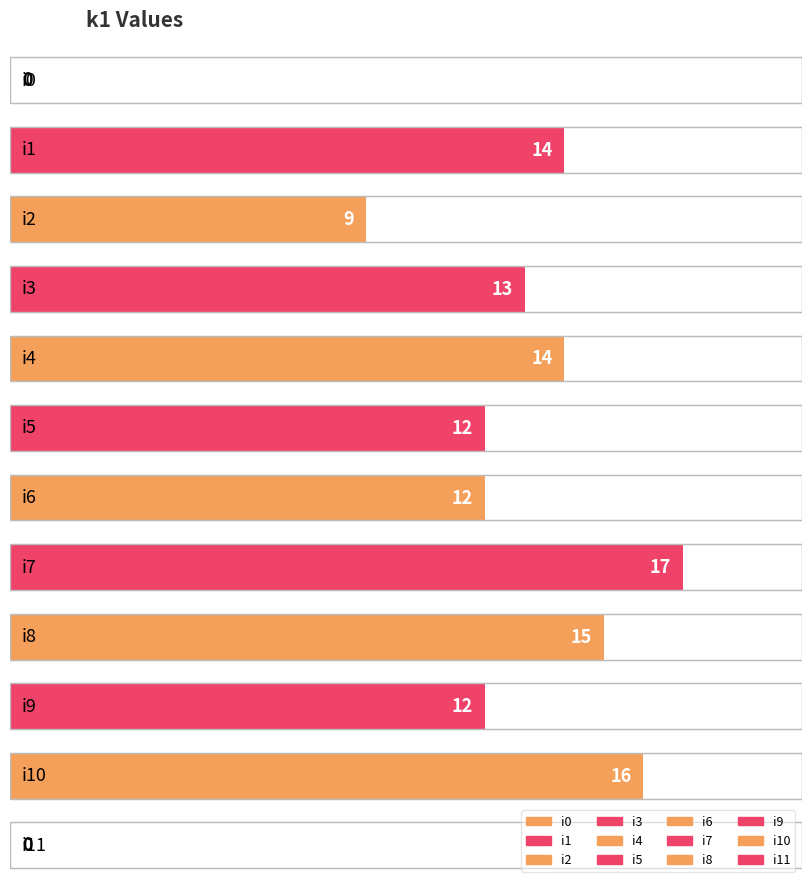

Where is the data nearest to the value 8?

i2